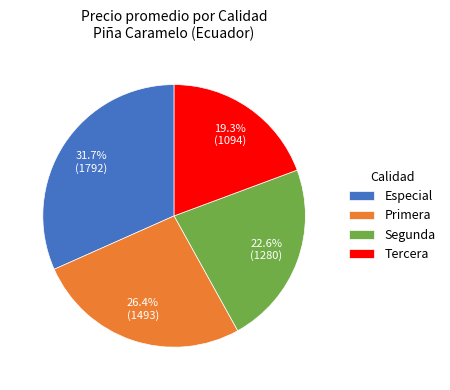

Rank the categories by value from lowest to highest.

Tercera, Segunda, Primera, Especial